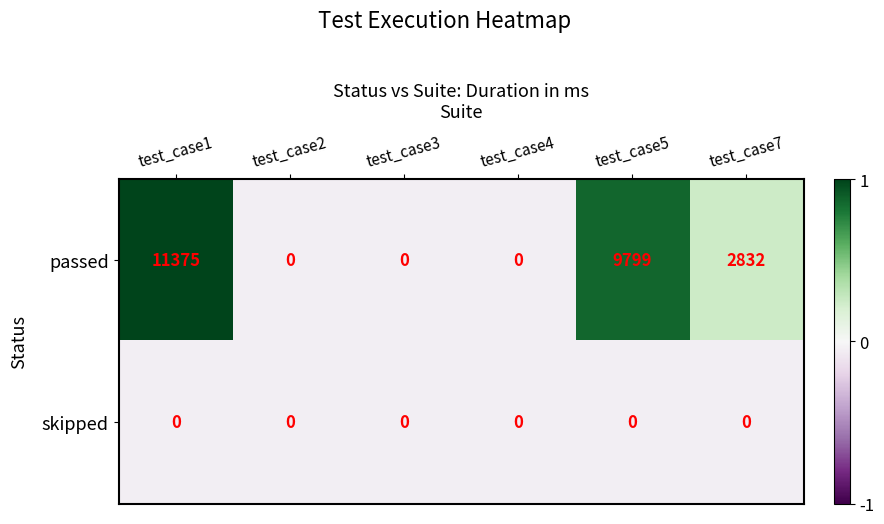

Which series has the widest spread of values?

passed